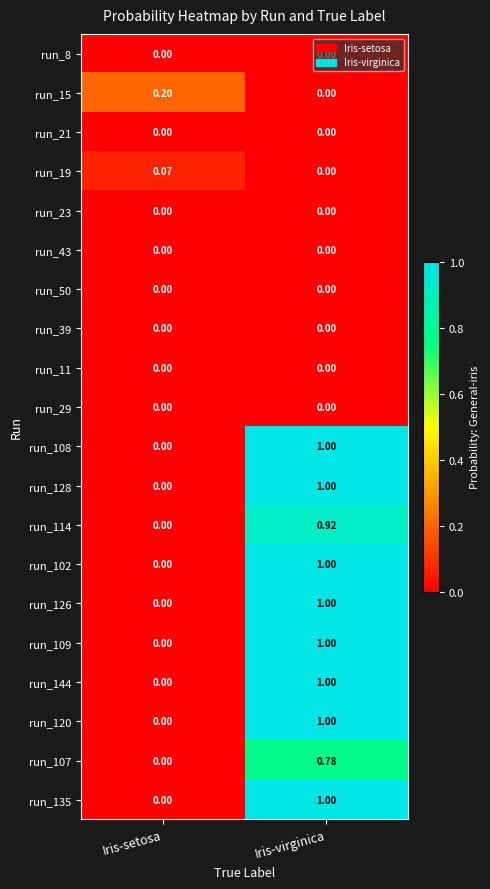

Is the value of run_50 at Iris-virginica greater than the value of run_15 at Iris-setosa?

No